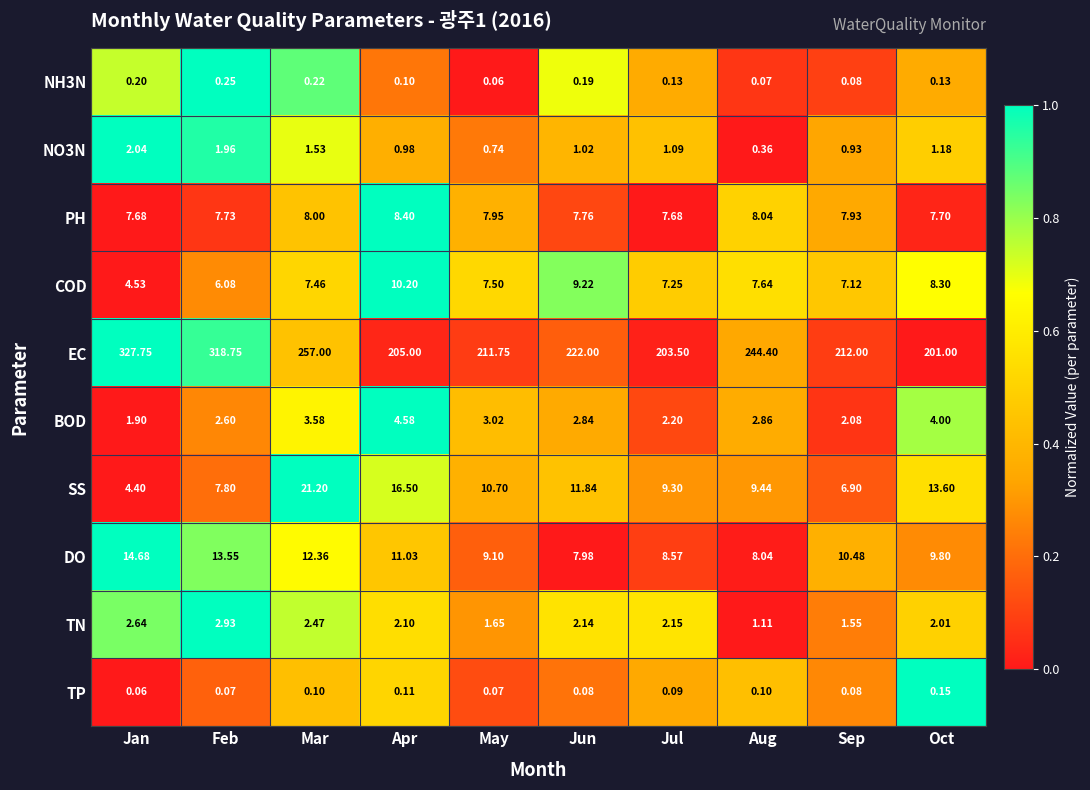

At which category is the sum across all series the highest?

Jan